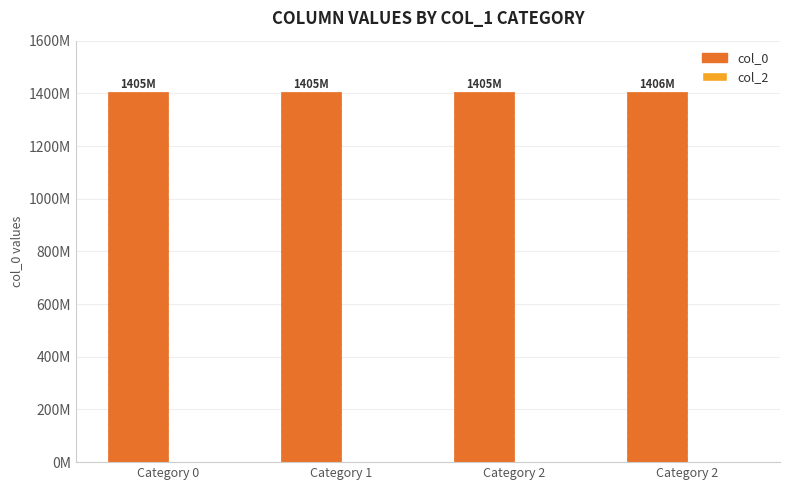

Does the chart contain any negative values?

No